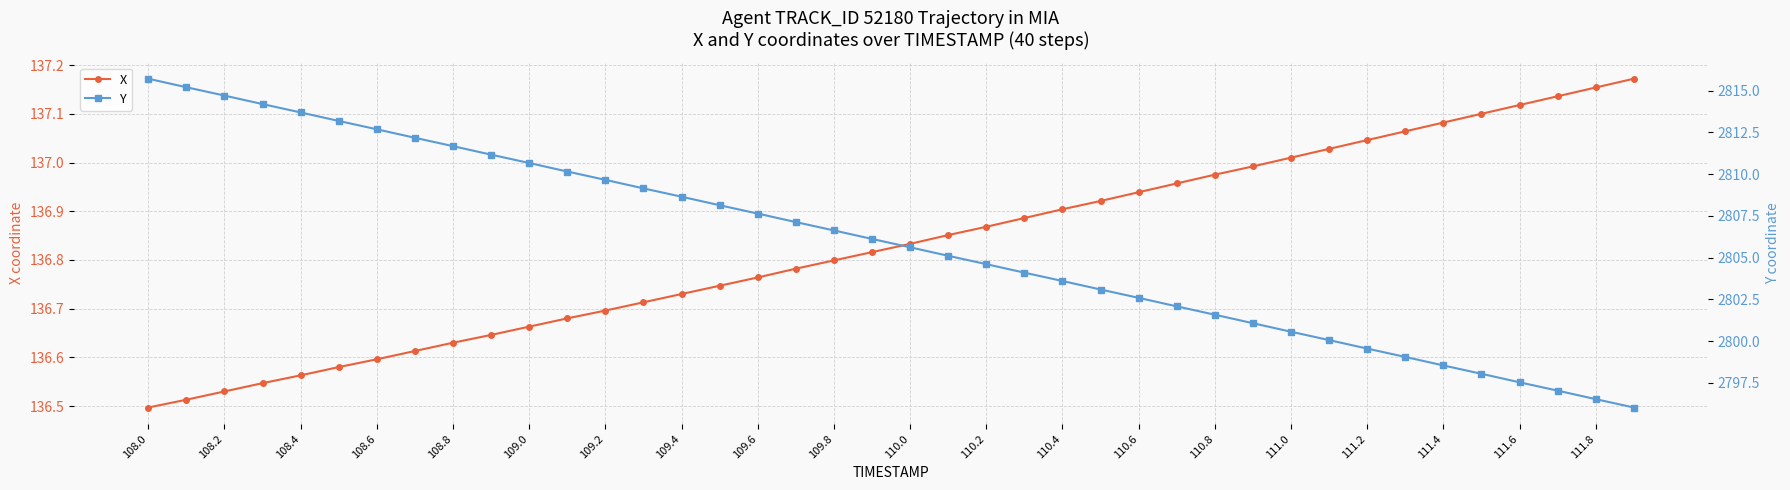

Is it true that X equals 205.3 at 110.6?

False